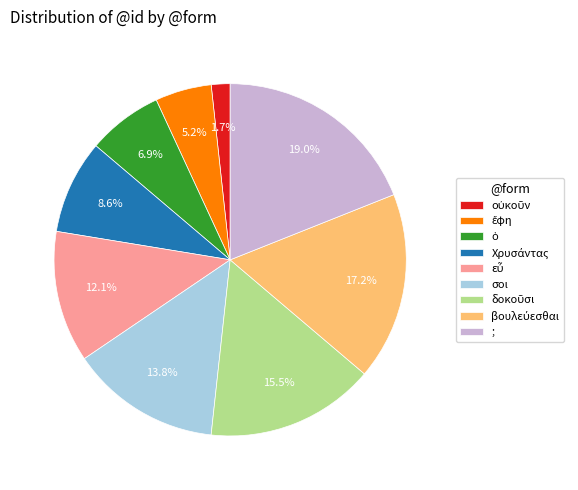

What is the largest slice in the pie chart?

;